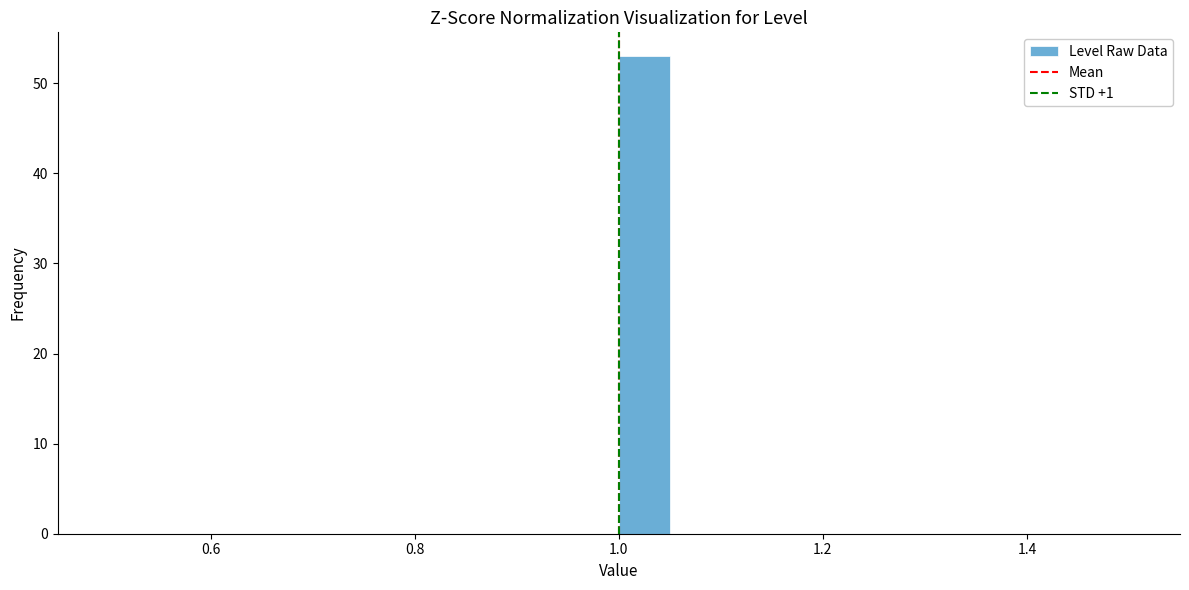

Read against the x-axis, roughly where is the centre of the tallest bar?

1.02